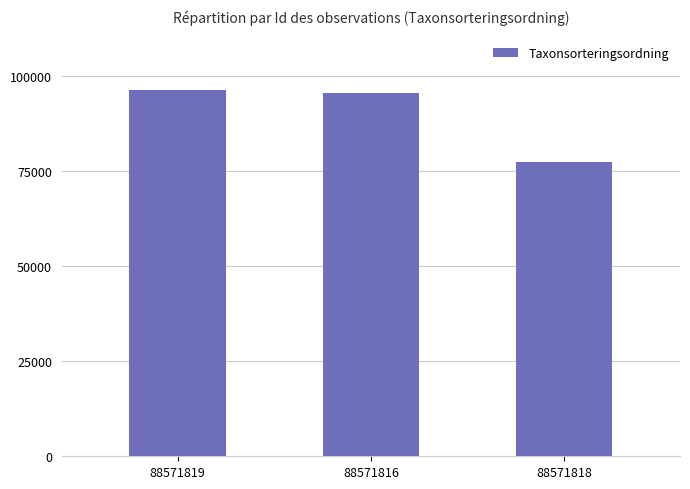

Count the number of data series in this chart.

1